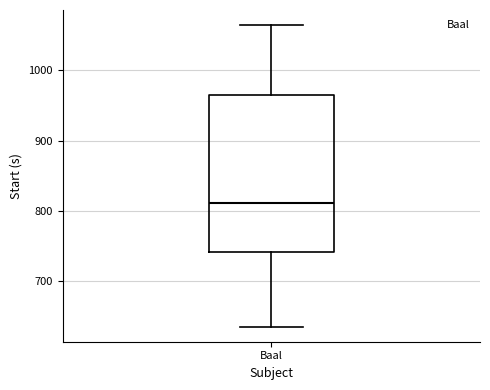

Where does the median line of the box for Baal sit on the y-axis? The values are not printed on the chart, so give them approximately, as read against the axis.

810